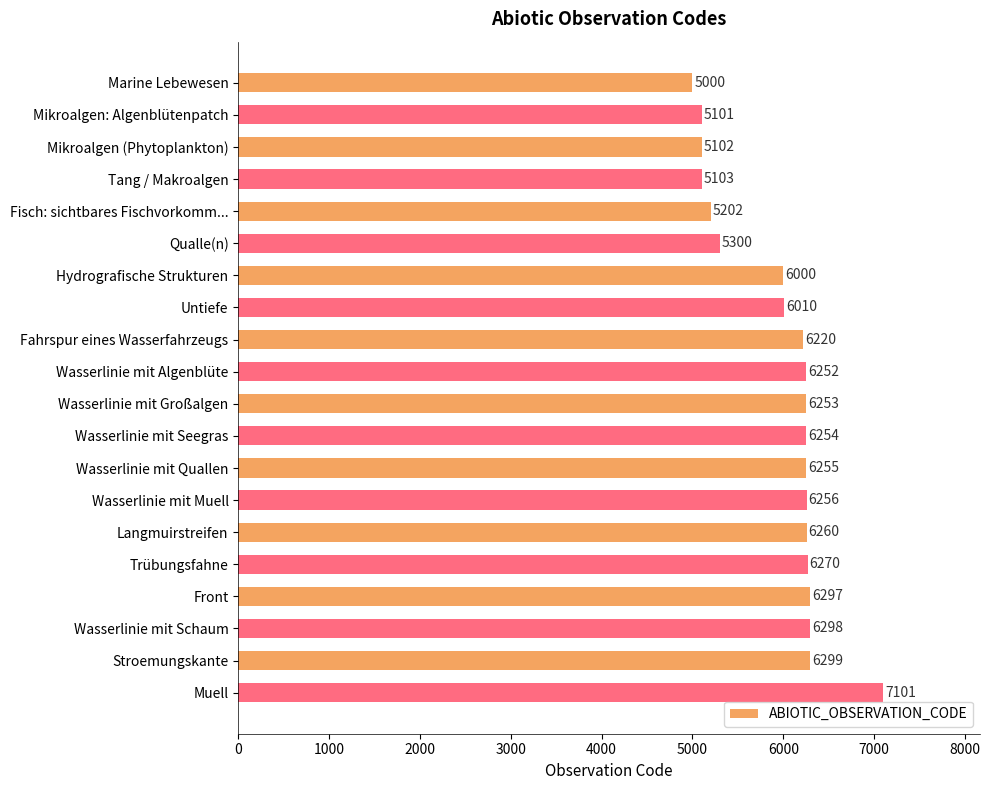

What is the approximate value at Qualle(n), to the nearest 50?

5300